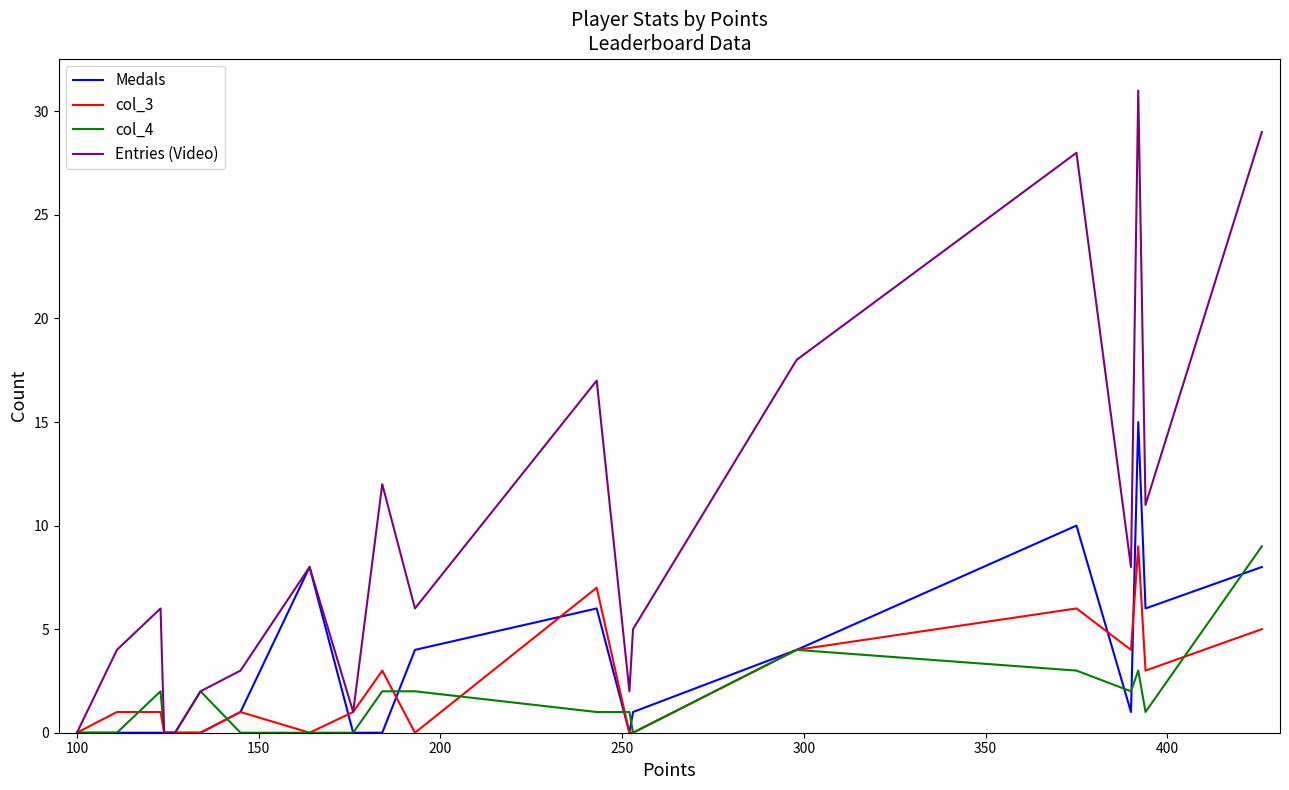

The Medals series shows -6 at 11. True or false?

False